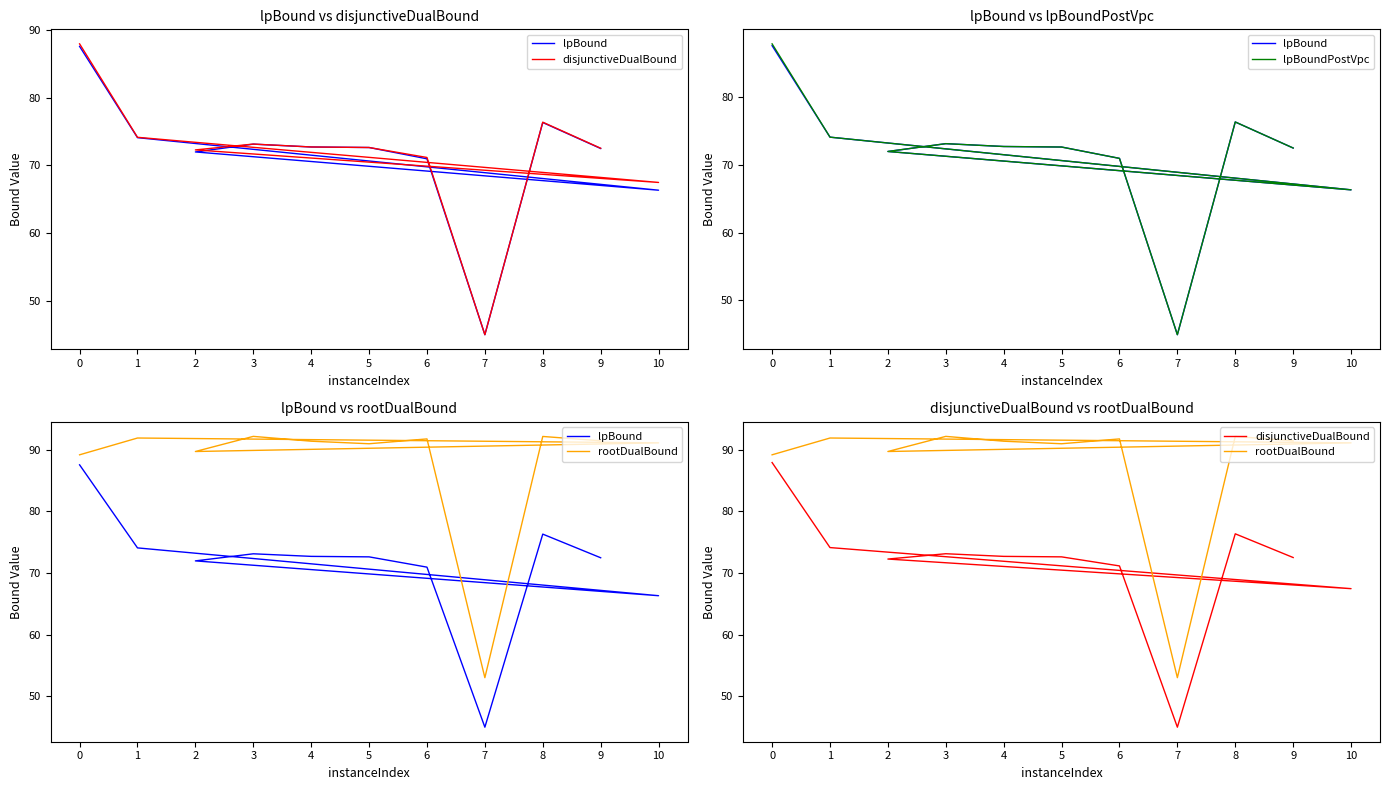

Reading left to right, extract all data points from this chart.

lpBound: 87.6	74.1	66.3	72.0	73.1	72.7	72.6	71.0	45.0	76.3	72.5
disjunctiveDualBound: 88.0	74.1	67.5	72.3	73.1	72.7	72.6	71.2	45.0	76.4	72.5
lpBoundPostVpc: 87.8	74.1	66.3	72.0	73.1	72.7	72.6	71.0	45.0	76.3	72.5
rootDualBound: 89.2	91.9	91.1	89.7	92.2	91.4	91.0	91.8	53.0	92.2	91.5